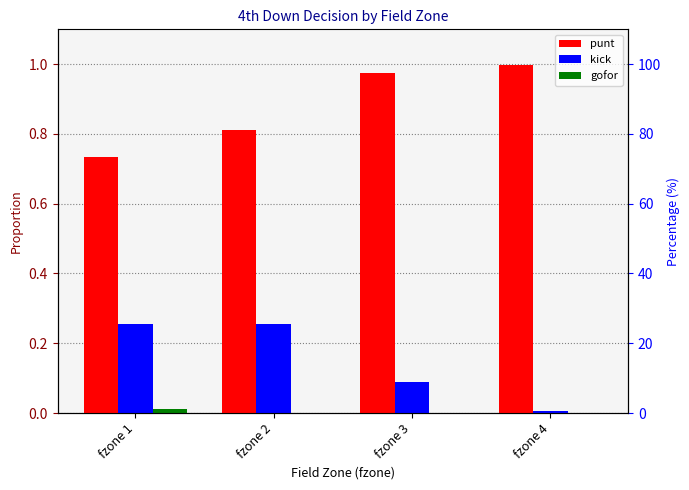

Reading right to left, transcribe all the data shown in this chart.

punt: fzone 4=1.0	fzone 3=1.0	fzone 2=0.8	fzone 1=0.7
kick: fzone 4=0.0	fzone 3=0.1	fzone 2=0.3	fzone 1=0.3
gofor: fzone 4=0.0	fzone 3=0.0	fzone 2=0.0	fzone 1=0.0